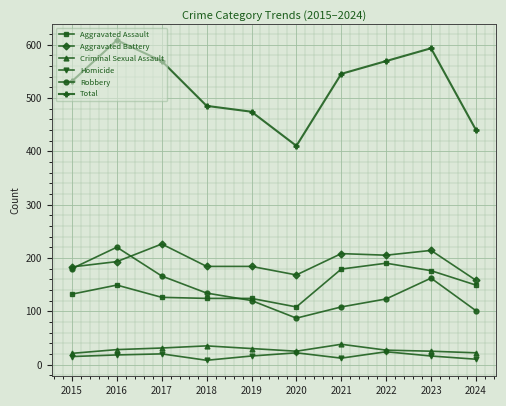

Count the number of categories in the chart.

10